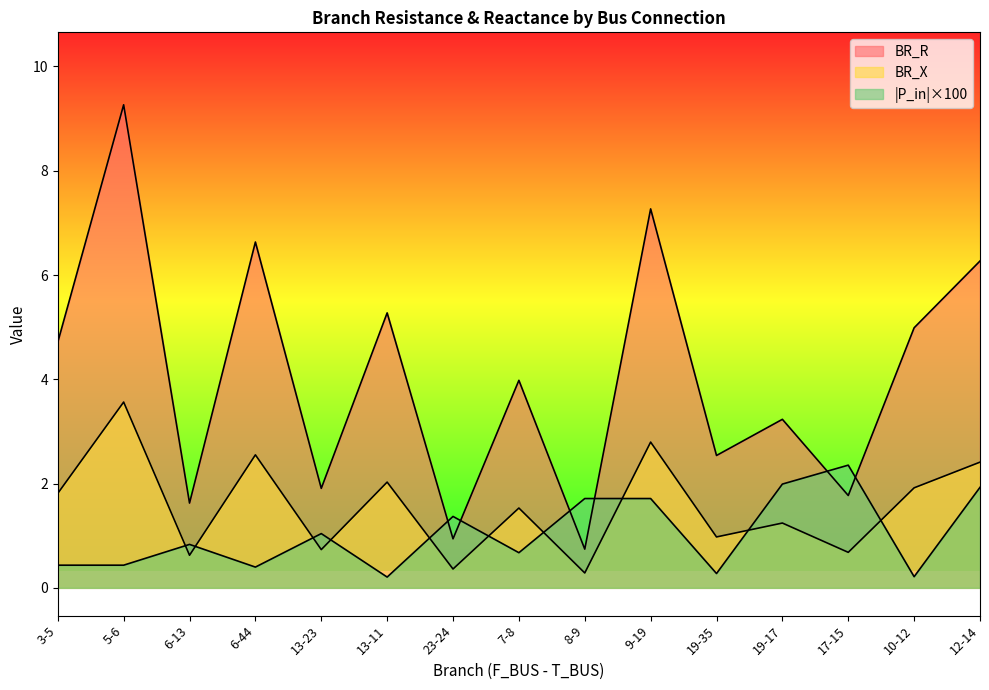

Which has a higher value, 17-15 or 23-24?

17-15